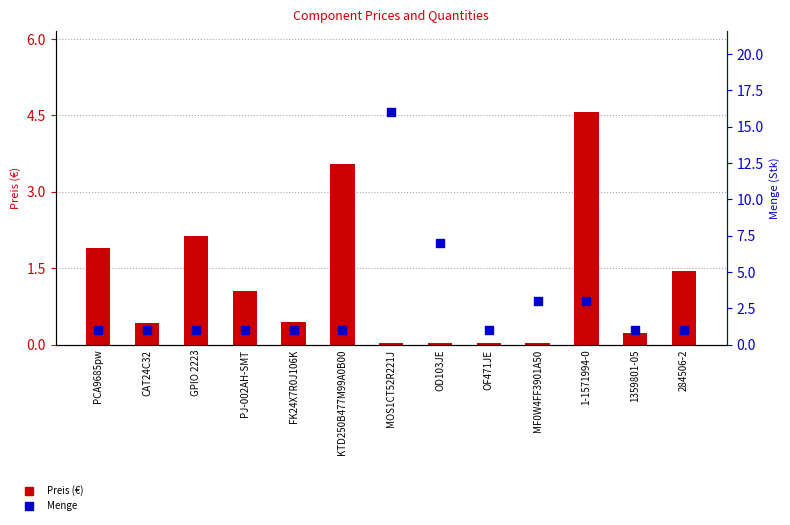

Which series has the largest total across all categories?

Menge